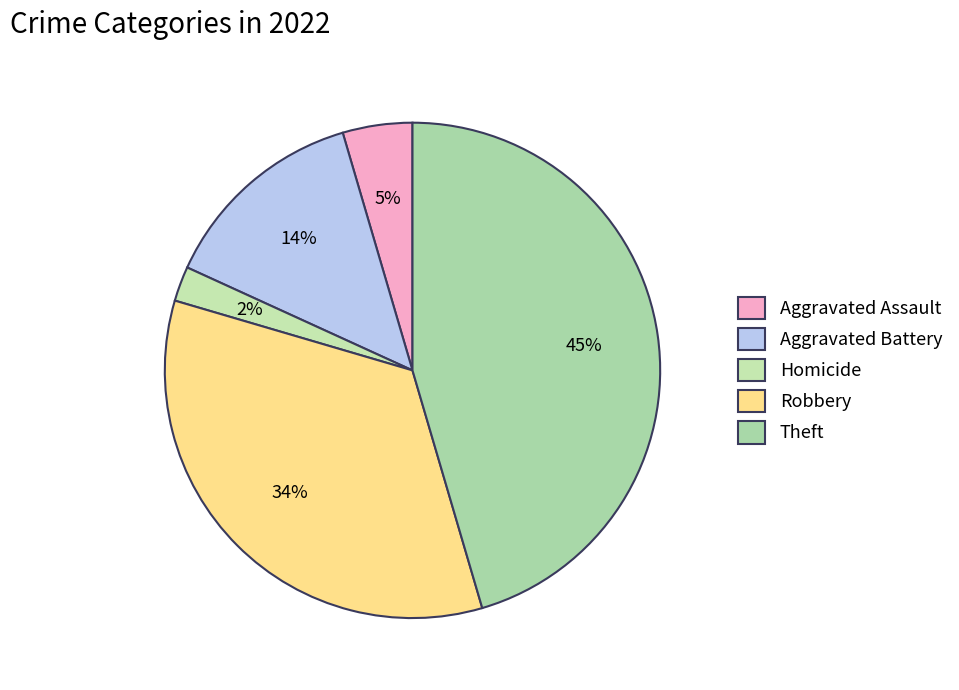

How many segments does this pie chart have?

5